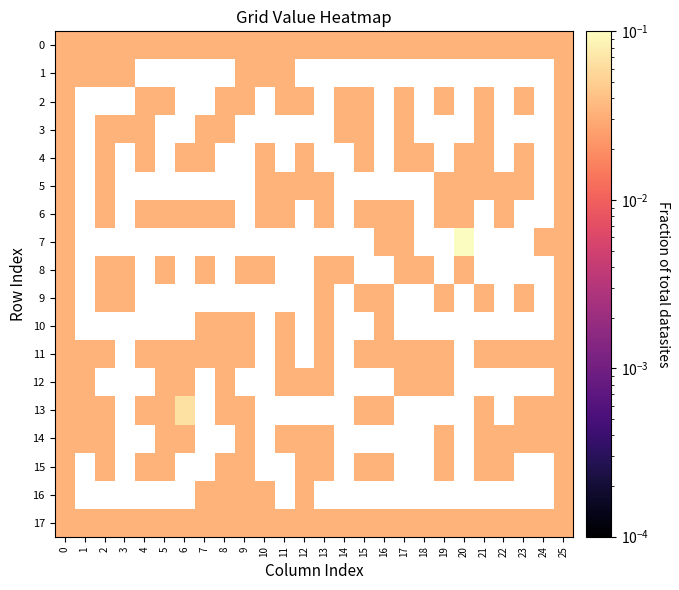

True or false: row_0 has a value of 0.0 at 4.

True